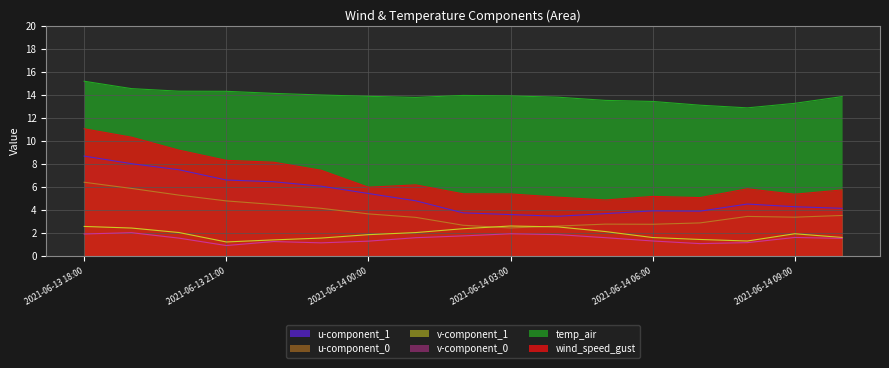

At which label is temp_air closest to 14?

2021-06-13 23:00